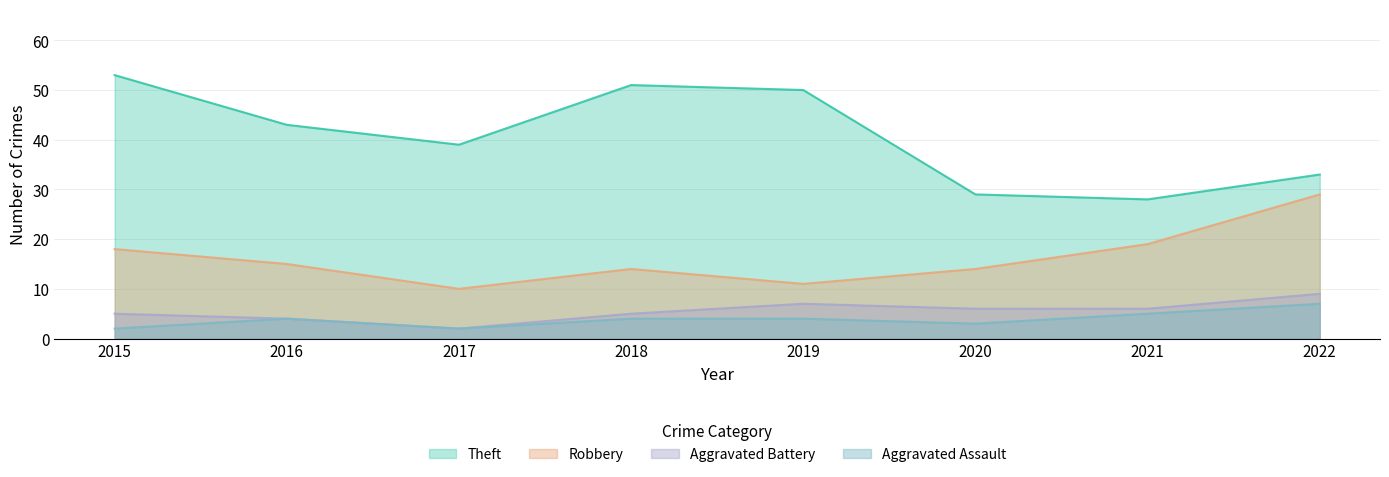

List the labels in order of Theft value, largest first.

2015, 2018, 2019, 2016, 2017, 2022, 2020, 2021